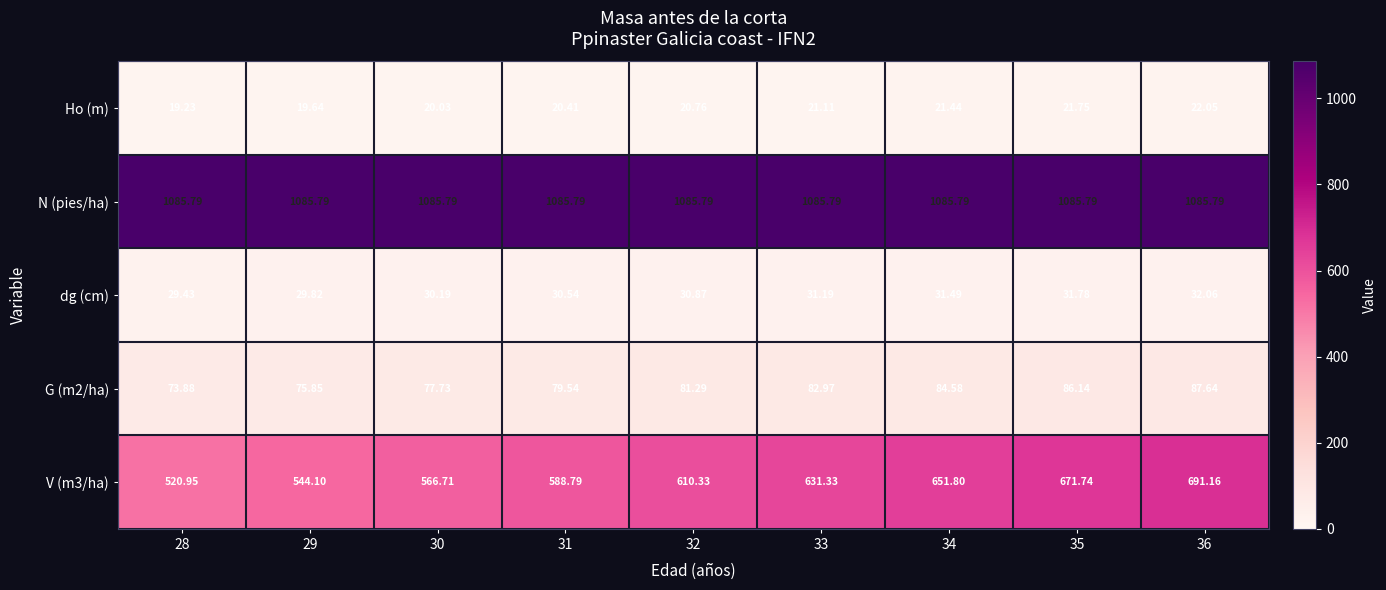

Is the value of G (m2/ha) at 31 greater than the value of dg (cm) at 30?

Yes